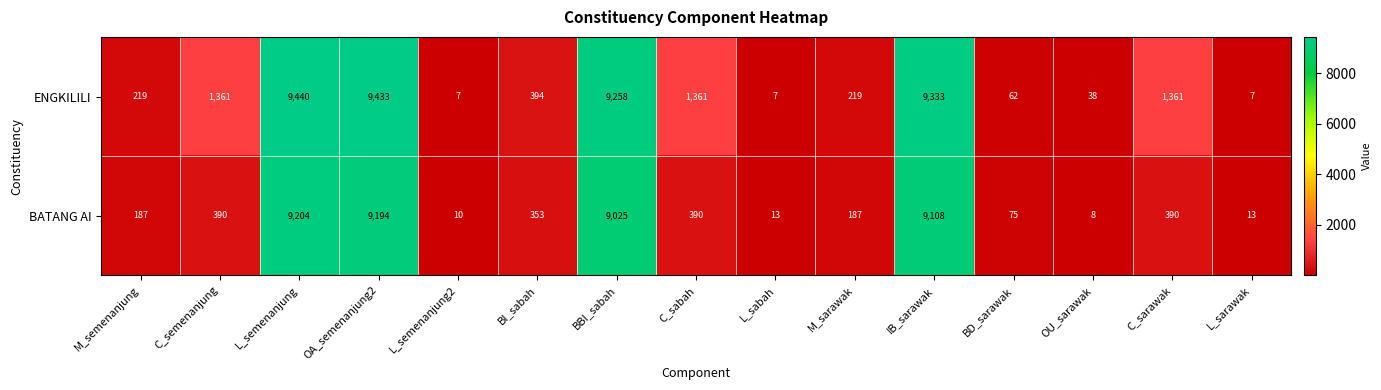

The ENGKILILI series shows 7 at L_semenanjung2. True or false?

True